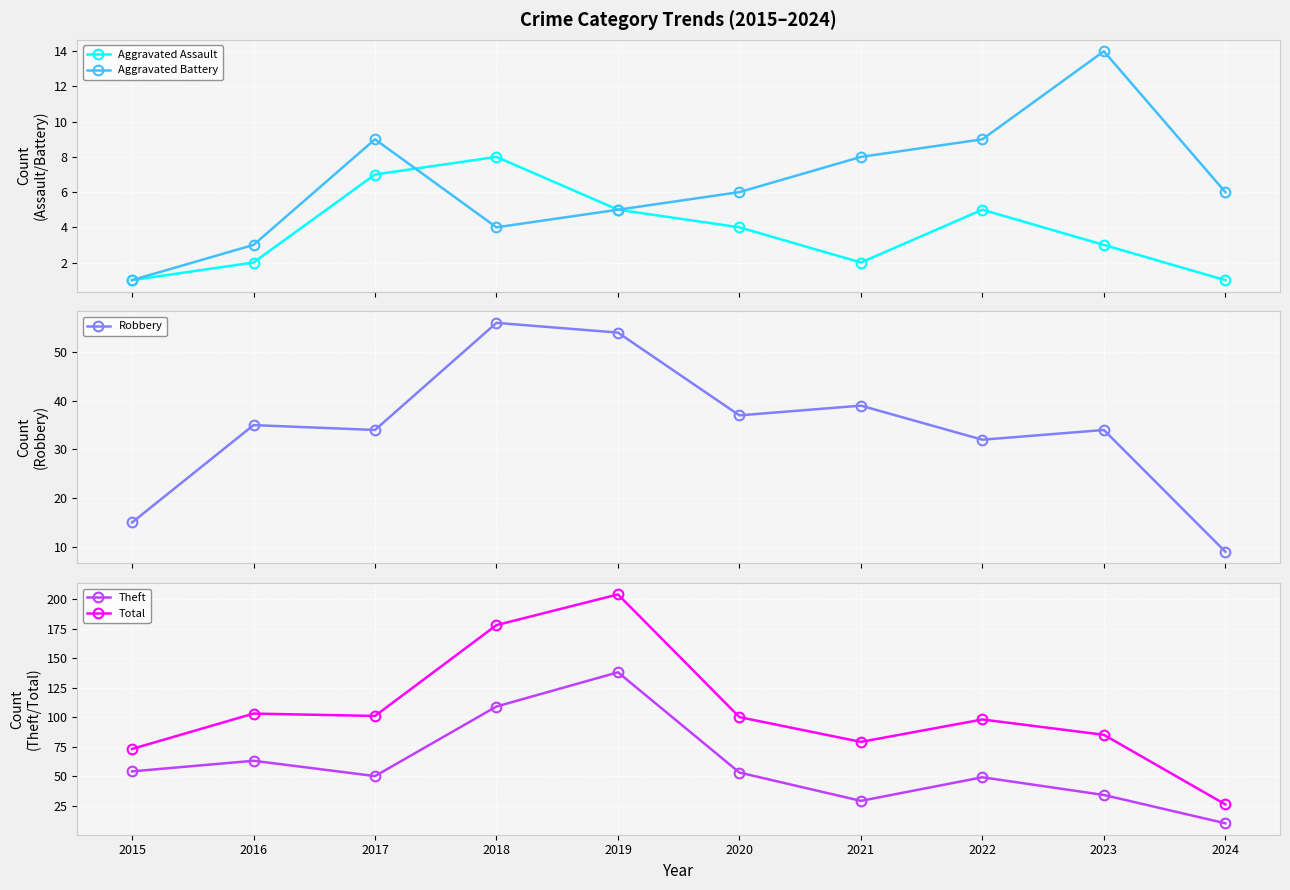

Where is the first local maximum for Aggravated Assault?

2018